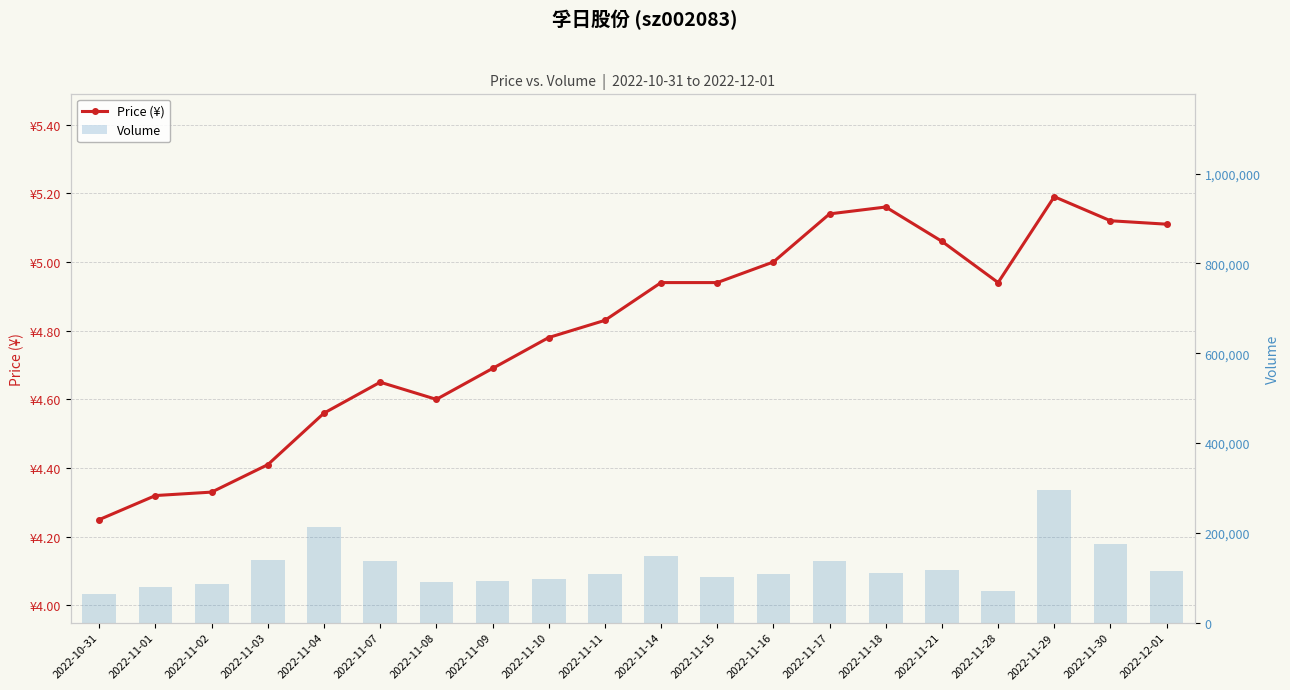

What is the label of the 6th bar from the right?

2022-11-18